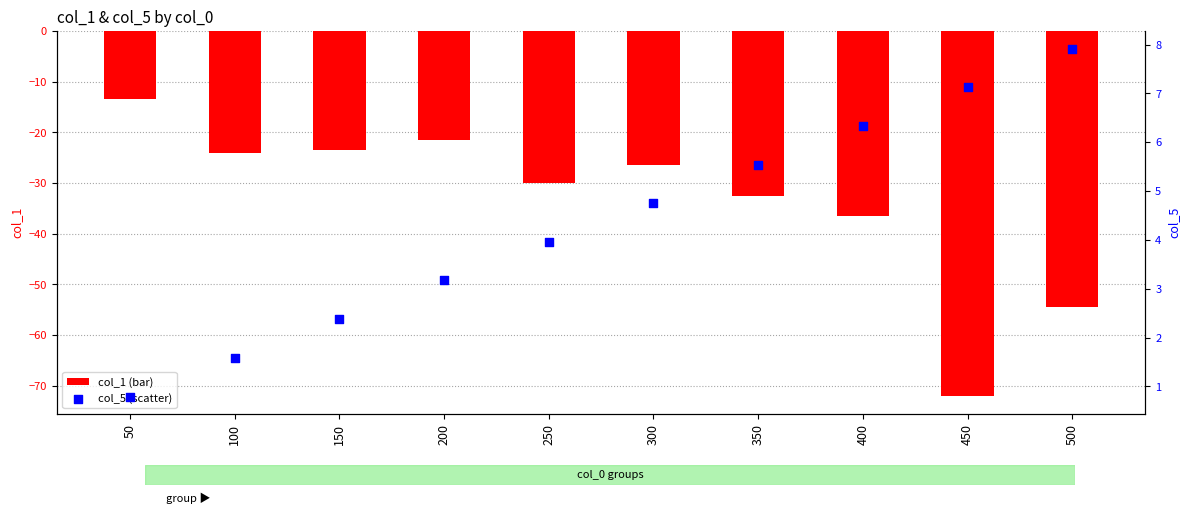

Which series has the widest spread of Y values?

col_1